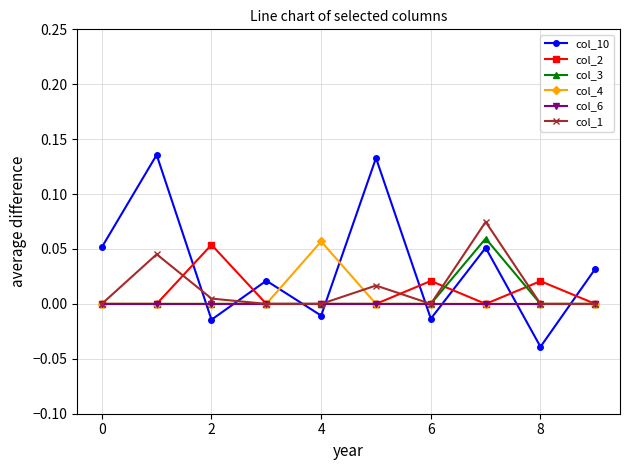

True or false: col_10 and col_6 intersect in this chart.

True